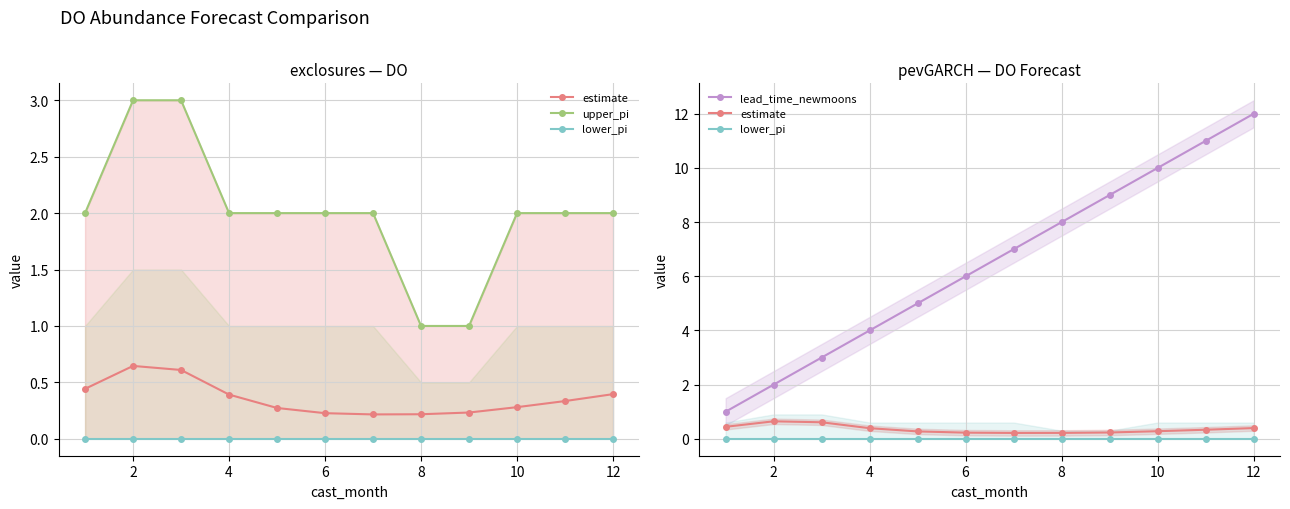

Rank the series by their maximum value, from highest to lowest.

lead_time_newmoons, upper_pi, estimate, lower_pi